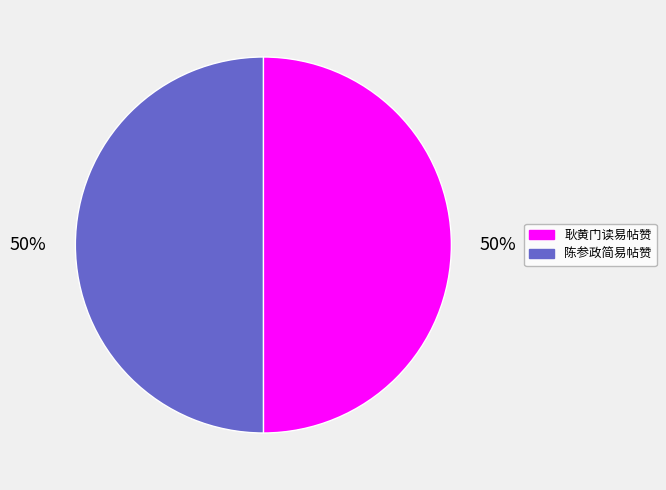

To the nearest percent, what portion does 耿黄门读易帖赞 represent?

50%